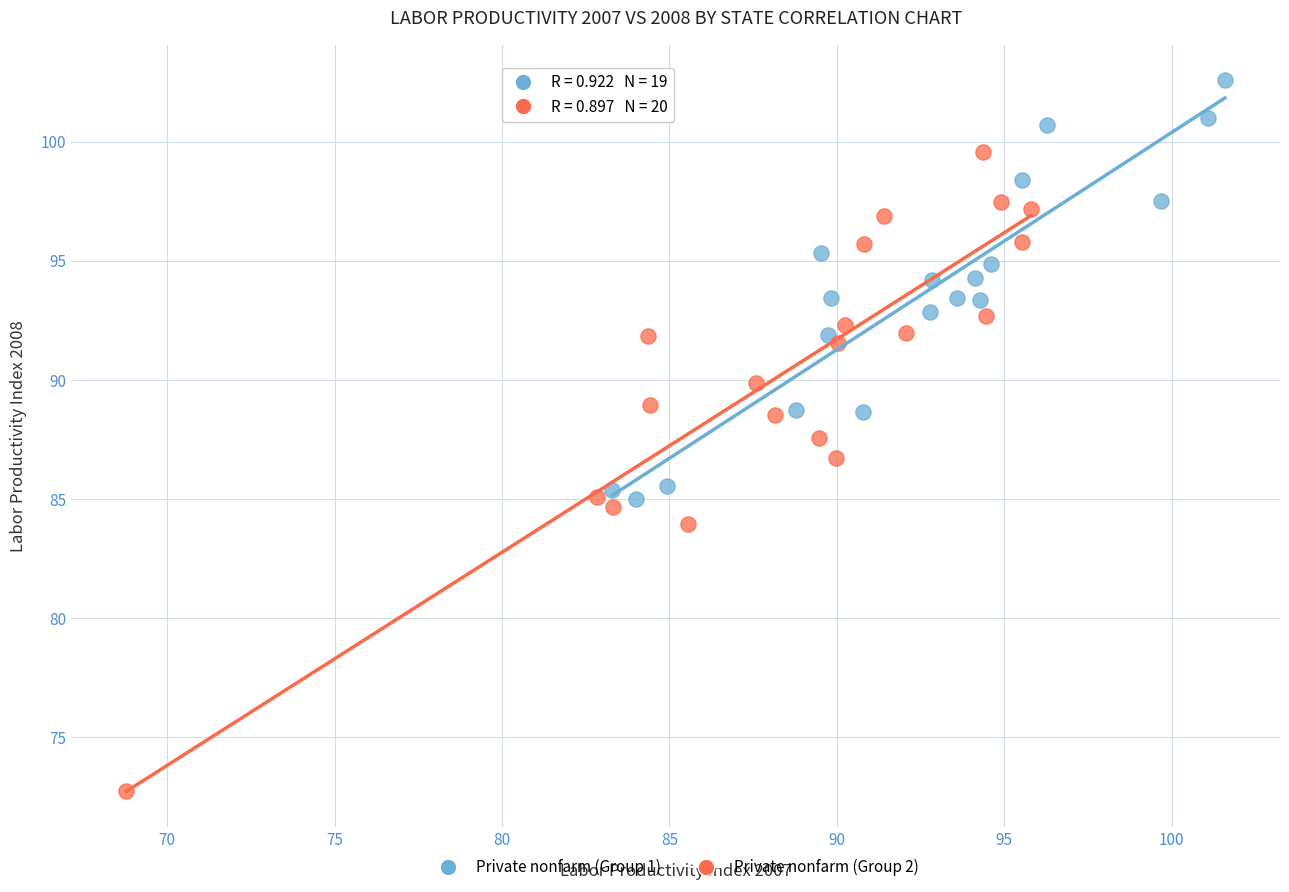

What are all the series names shown in the legend?

Private nonfarm (Group 1), Private nonfarm (Group 2)